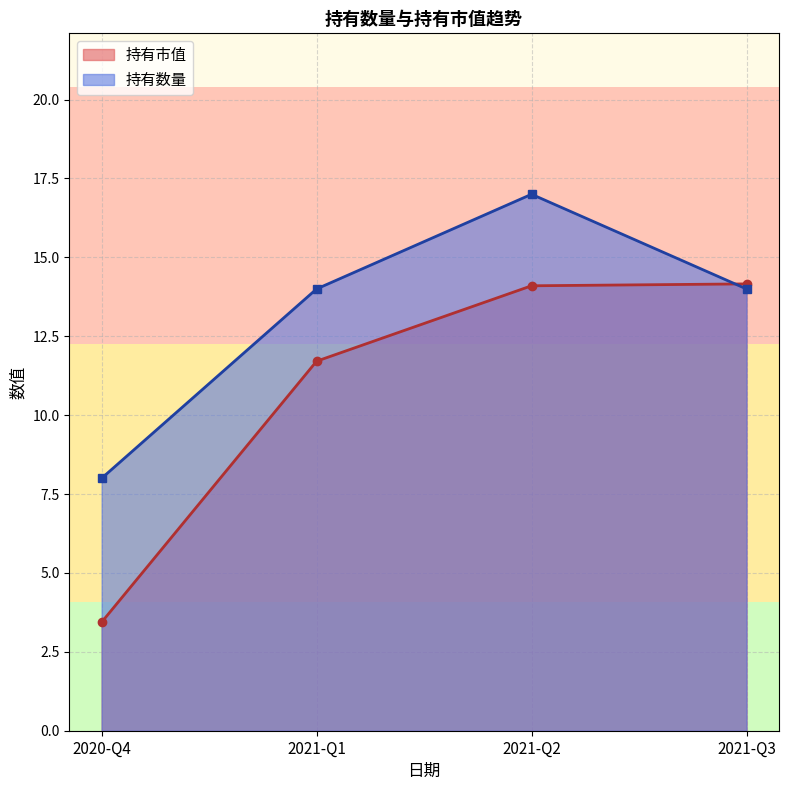

Between 2021-Q3 and 2021-Q1, which series saw the biggest shift?

持有市值